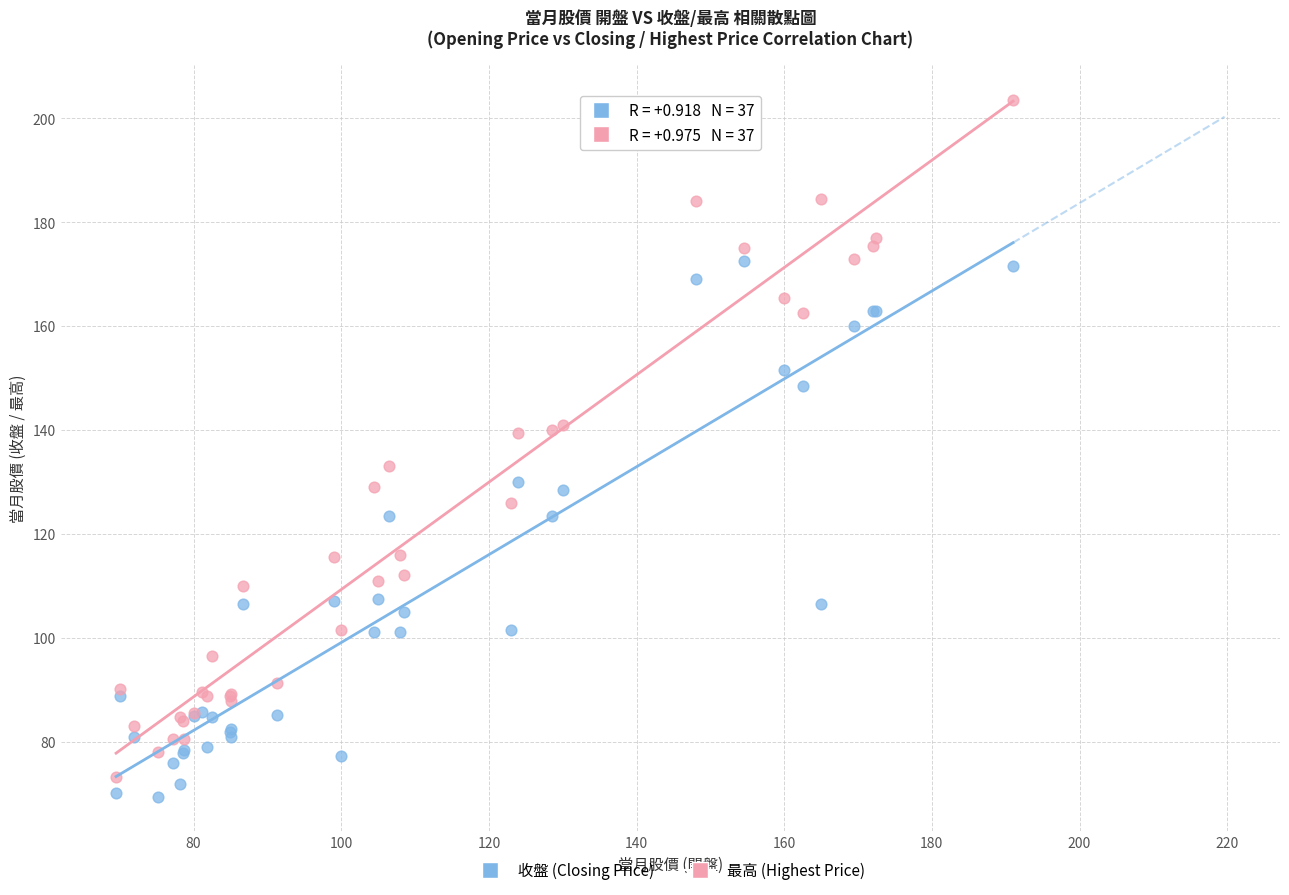

Which series contains the highest Y value?

最高 (Highest Price)